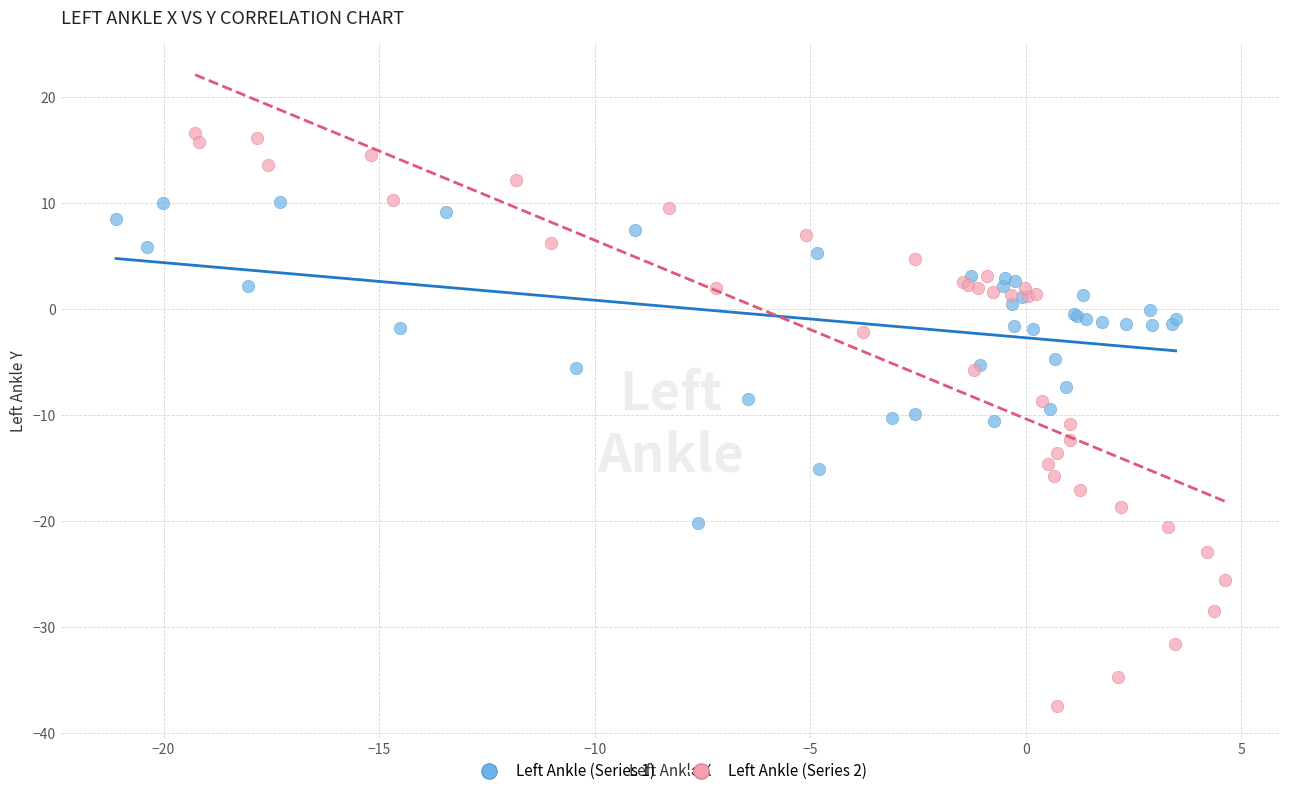

Which series has the largest Y range (max minus min)?

Left Ankle (Series 2)